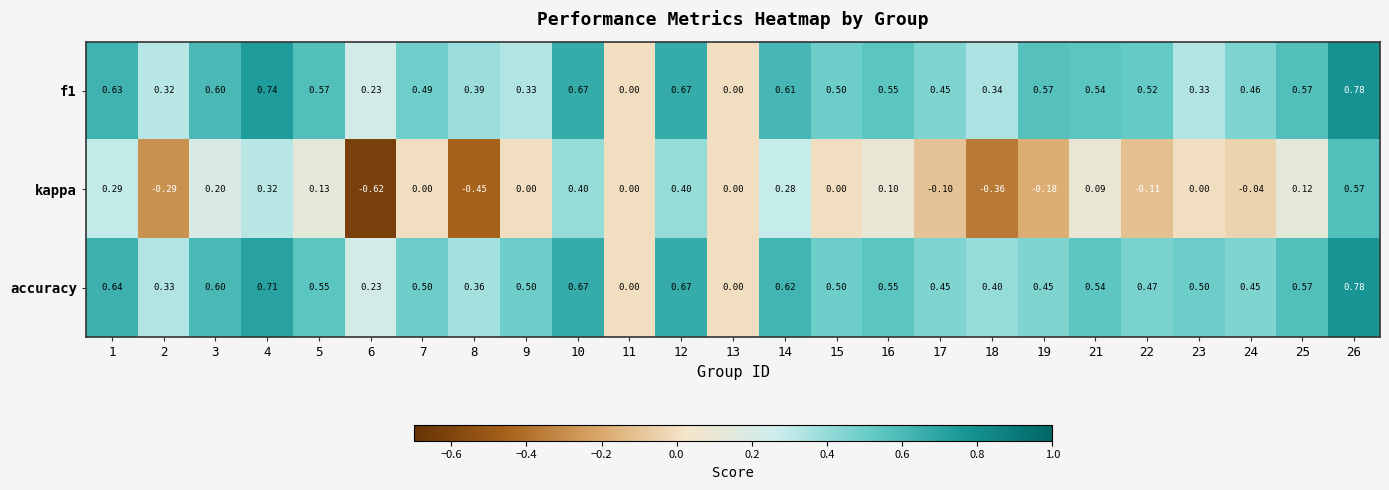

At which category does the chart reach its minimum across all series?

6